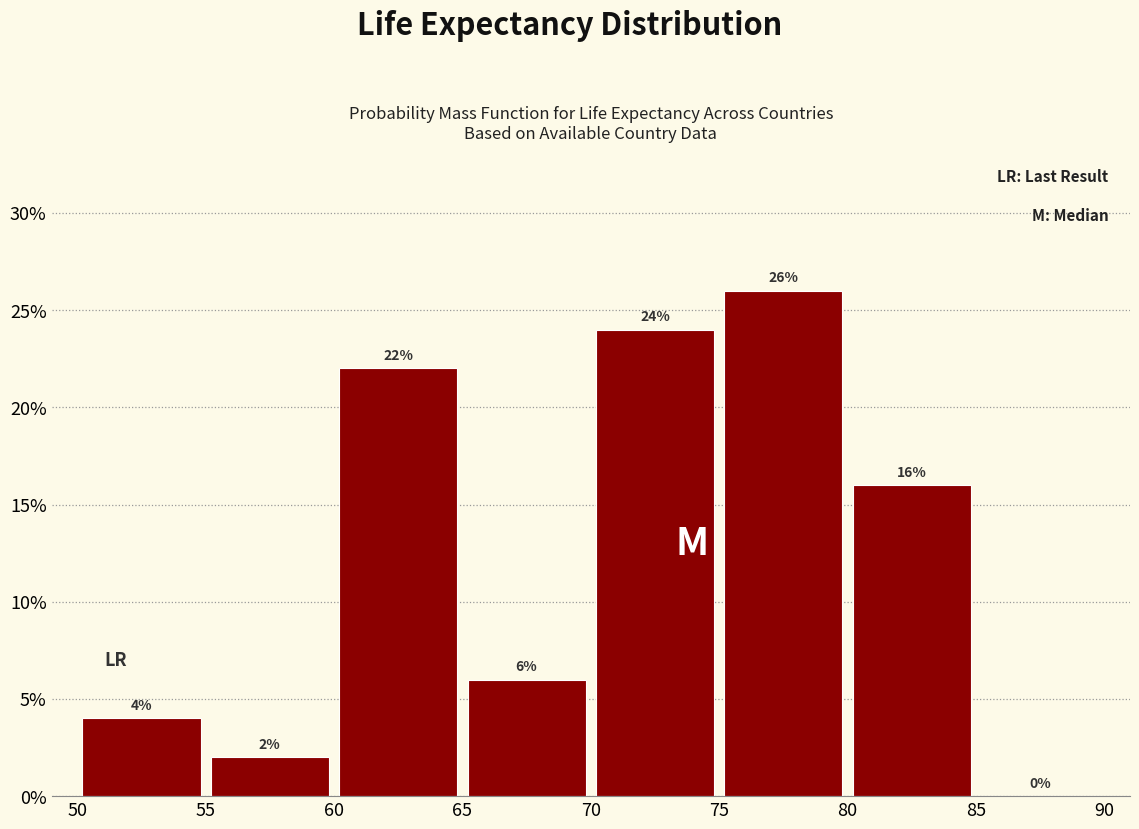

Reading left to right, list every bar in this chart as the range it spans on the x-axis followed by its height.

50 to 55: 4
55 to 60: 2
60 to 65: 22
65 to 70: 6
70 to 75: 24
75 to 80: 26
80 to 85: 16
85 to 90: 0